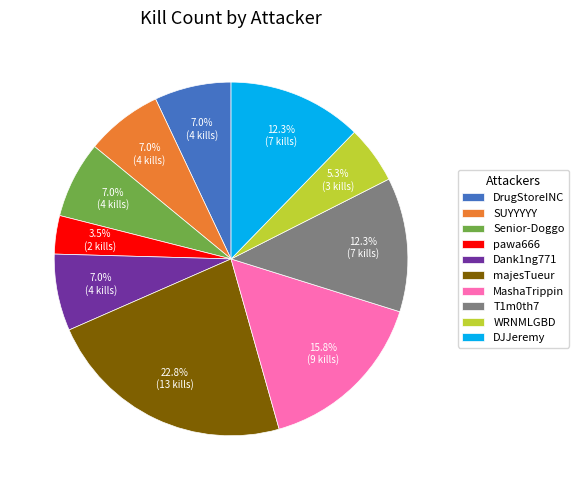

What is the smallest slice in the pie chart?

pawa666